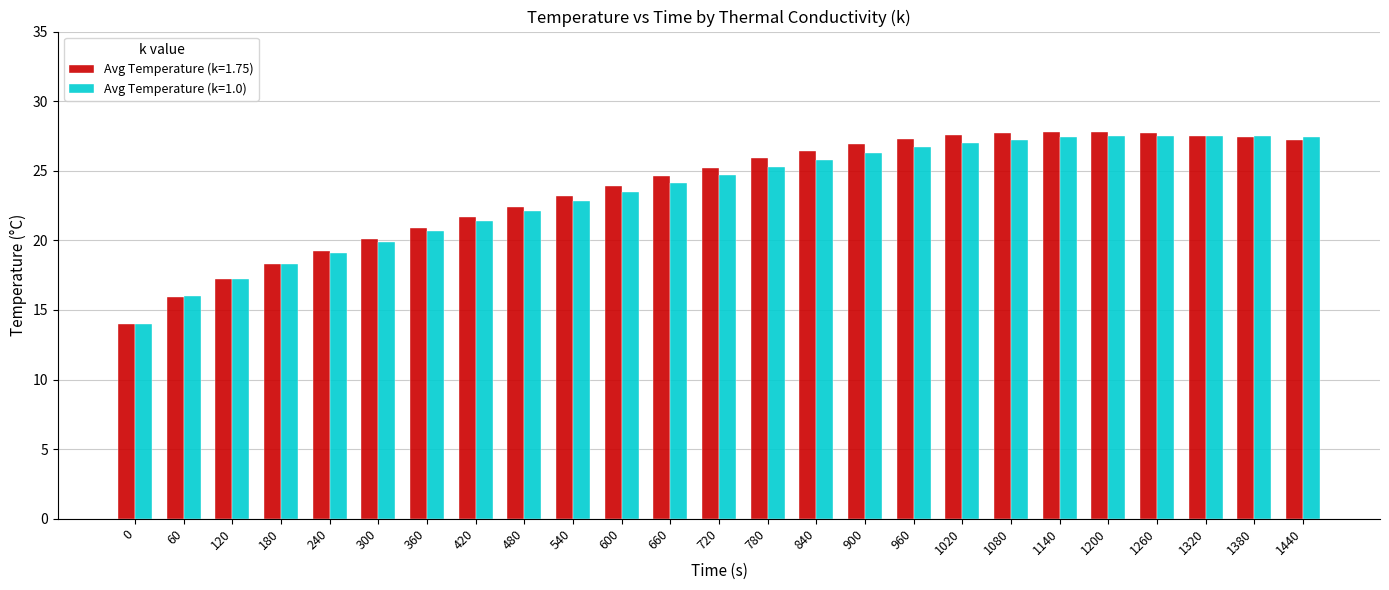

Between 180 and 360, which series saw the biggest shift?

Avg Temperature (k=1.75)